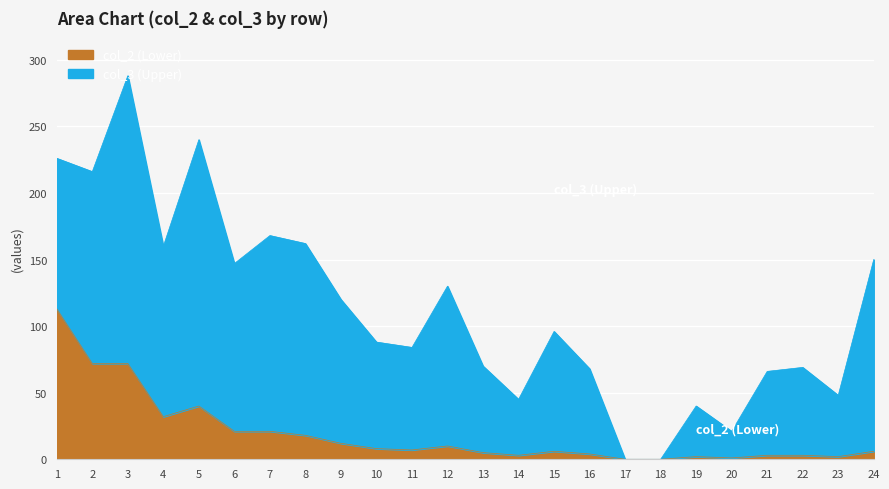

How many values are below 7?

12